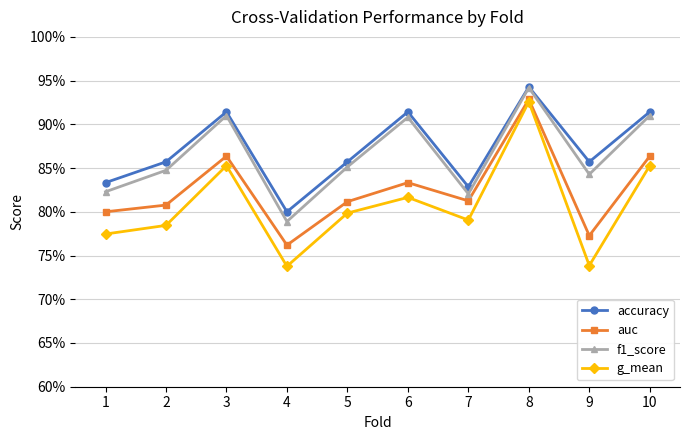

True or false: f1_score and accuracy intersect in this chart.

False